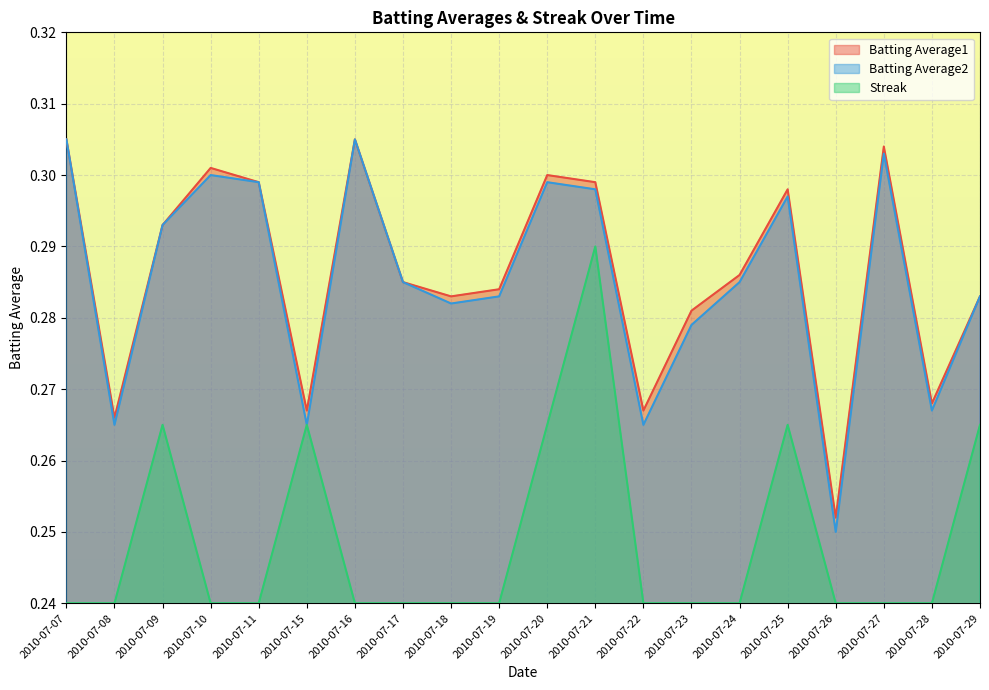

Rank the categories by Batting Average1 value from lowest to highest.

2010-07-26, 2010-07-08, 2010-07-15, 2010-07-22, 2010-07-28, 2010-07-23, 2010-07-18, 2010-07-29, 2010-07-19, 2010-07-17, 2010-07-24, 2010-07-09, 2010-07-25, 2010-07-11, 2010-07-21, 2010-07-20, 2010-07-10, 2010-07-27, 2010-07-07, 2010-07-16